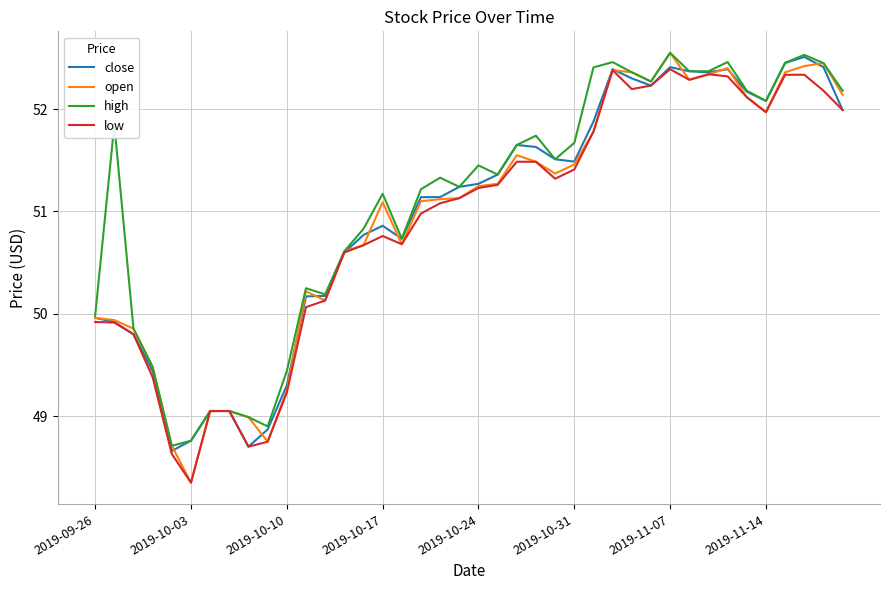

Which series has the widest spread of values?

open